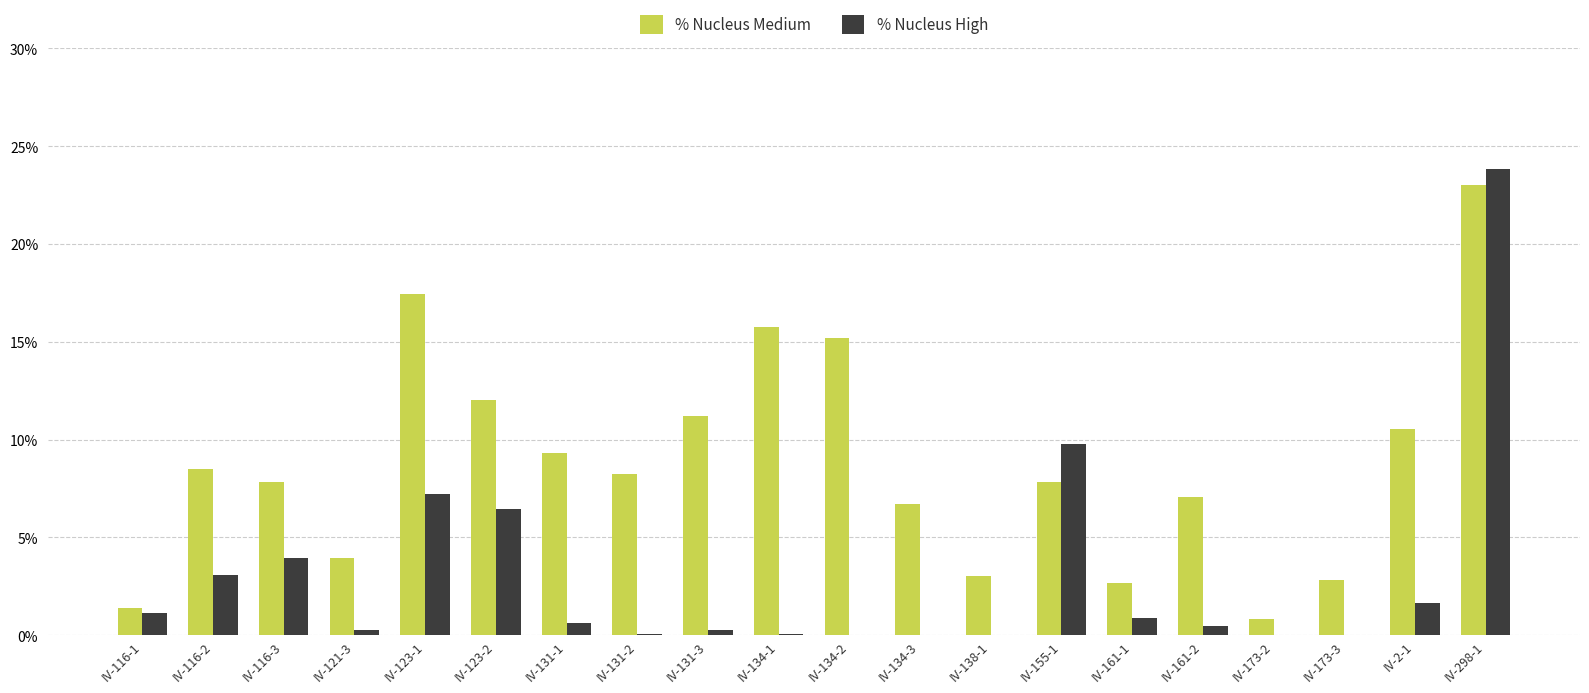

What is the average value of the % Nucleus High series?

3.0